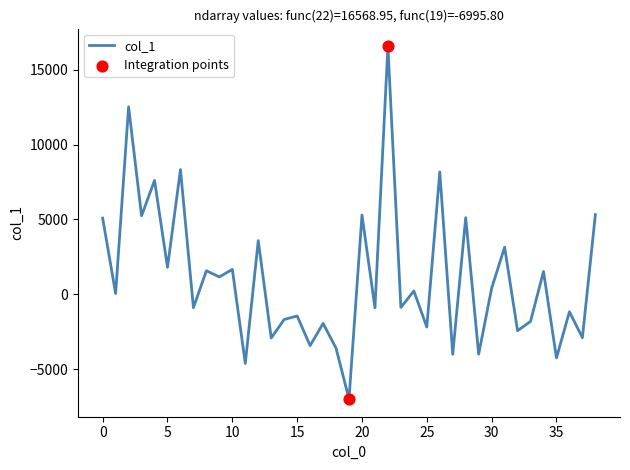

What is the smallest value displayed?

-6995.8